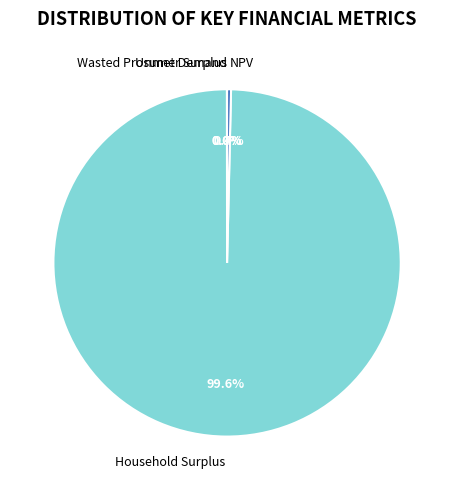

Is there a majority slice in this chart?

Yes